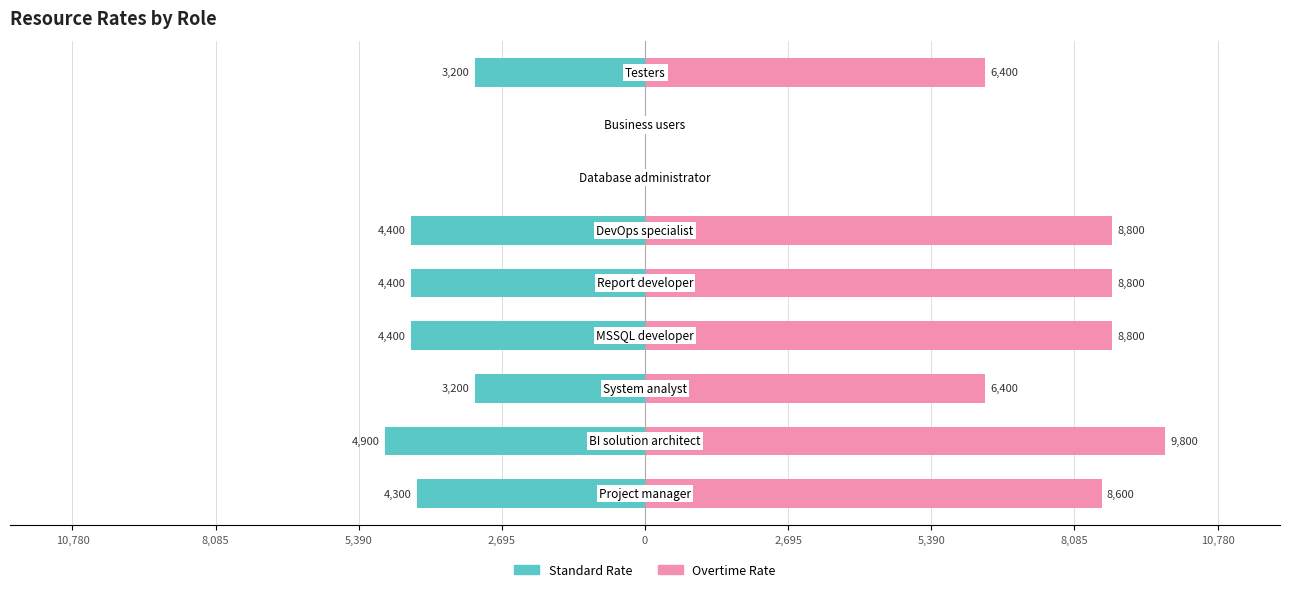

What is the greatest value displayed?

9800